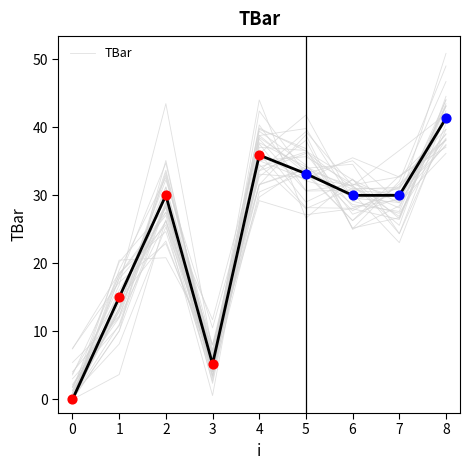

At which label does TBar reach its peak?

8